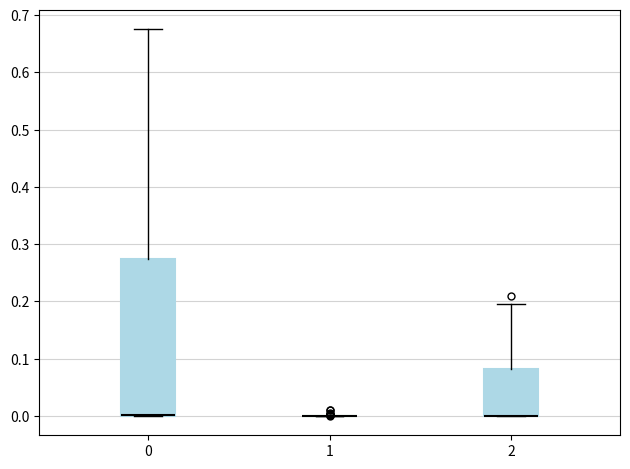

Comparing the boxes themselves (not the whiskers), which one is the tallest?

0